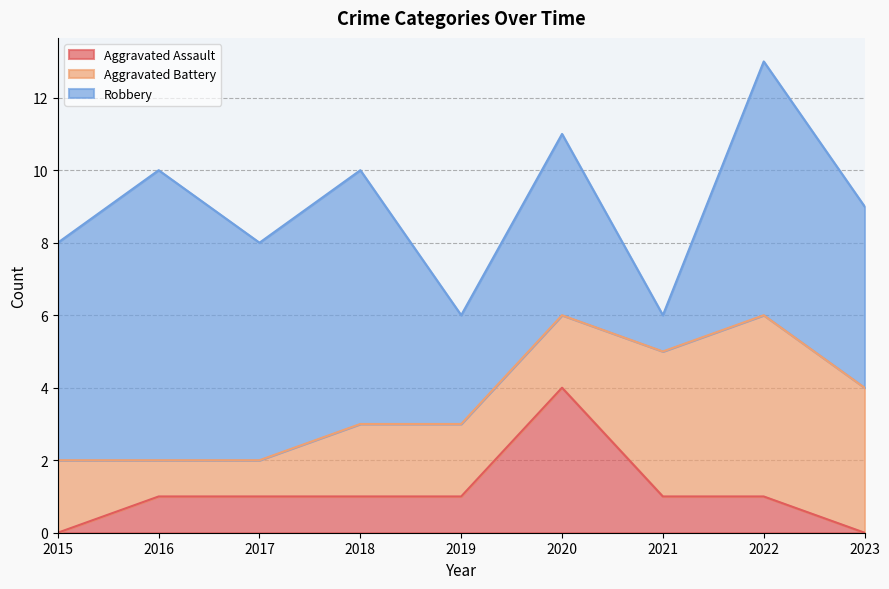

The Aggravated Battery series shows 7 at 2021. True or false?

False